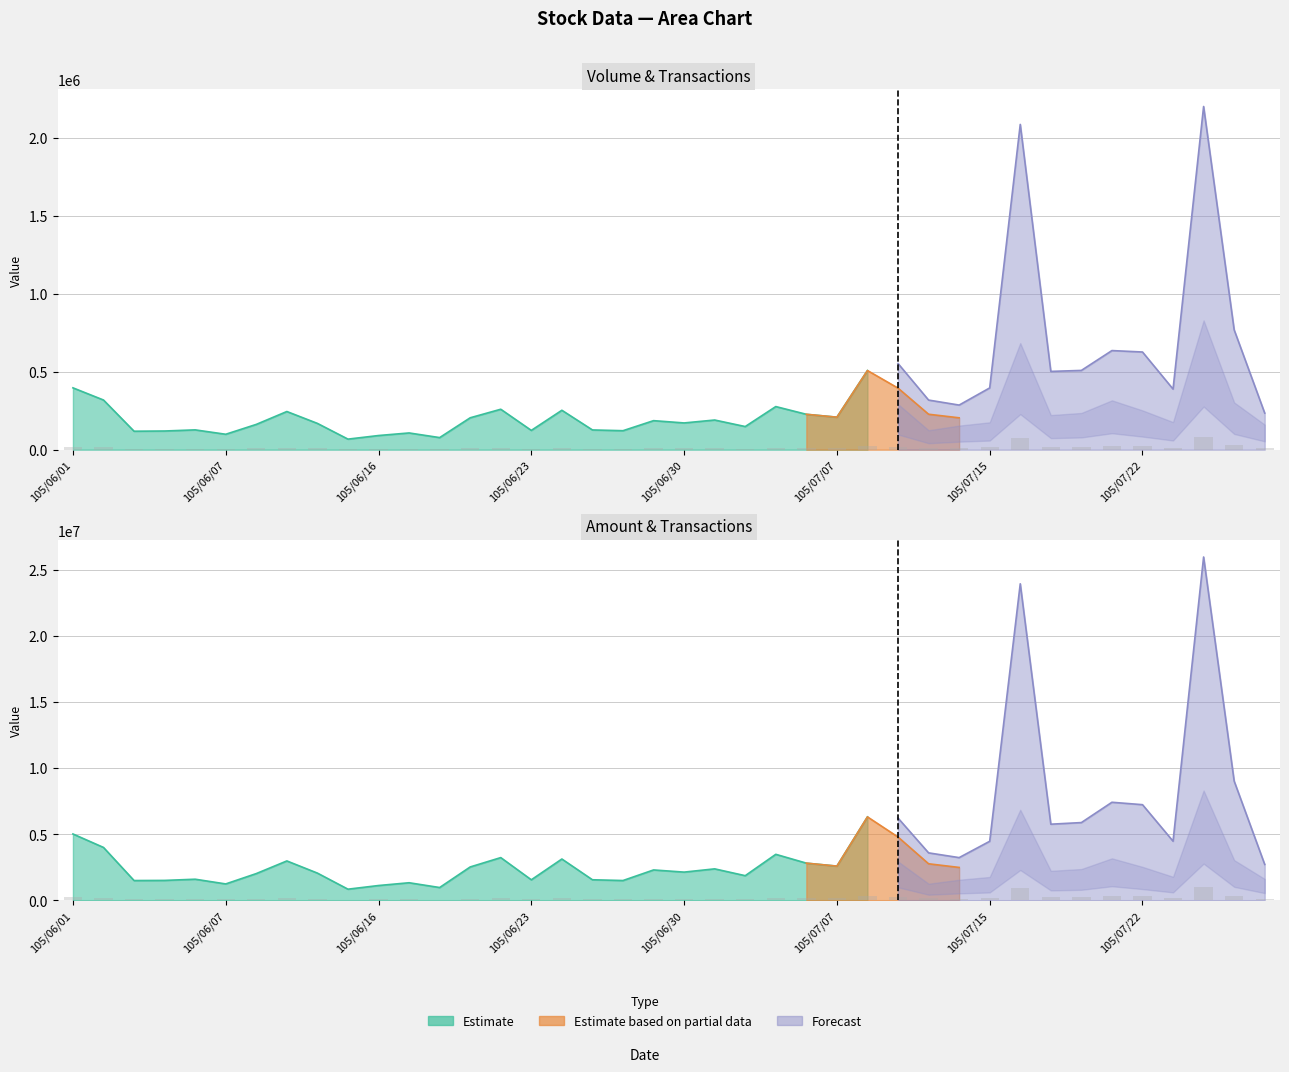

What is the label of the 37th bar from the left?

105/07/25